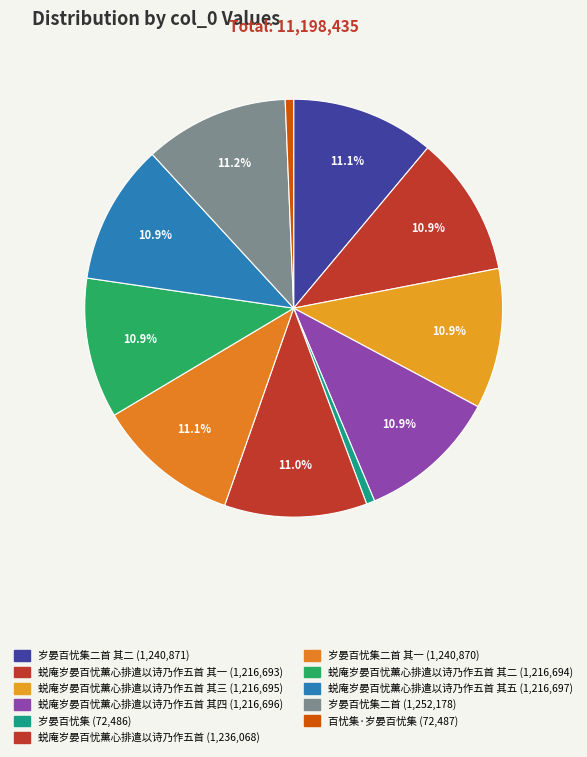

Rank the categories by value from highest to lowest.

岁晏百忧集二首, 岁晏百忧集二首 其二, 岁晏百忧集二首 其一, 蜕庵岁晏百忧薰心排遣以诗乃作五首, 蜕庵岁晏百忧薰心排遣以诗乃作五首 其五, 蜕庵岁晏百忧薰心排遣以诗乃作五首 其四, 蜕庵岁晏百忧薰心排遣以诗乃作五首 其三, 蜕庵岁晏百忧薰心排遣以诗乃作五首 其二, 蜕庵岁晏百忧薰心排遣以诗乃作五首 其一, 百忧集·岁晏百忧集, 岁晏百忧集